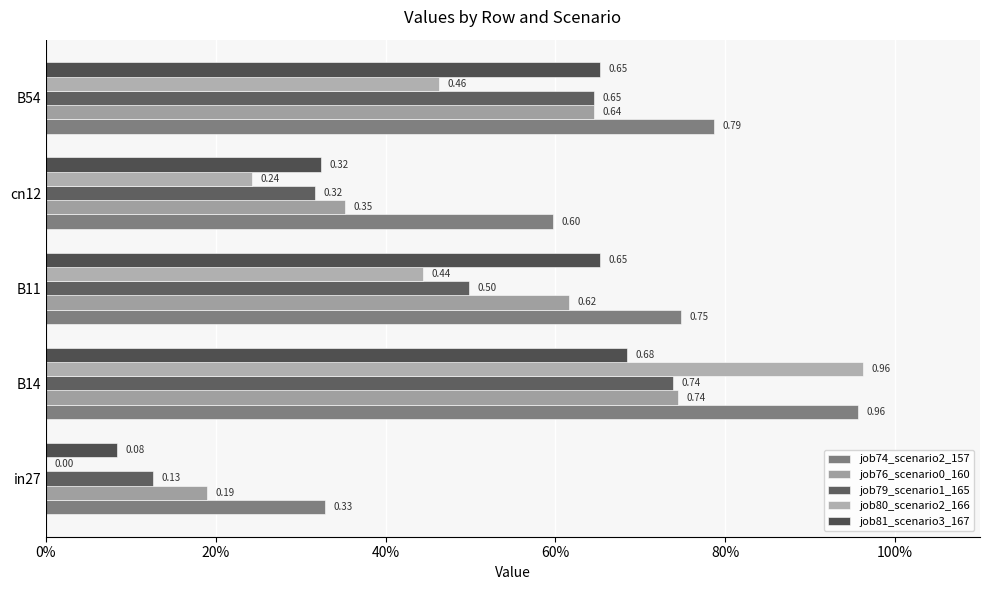

Which series has the largest total across all categories?

job74_scenario2_157